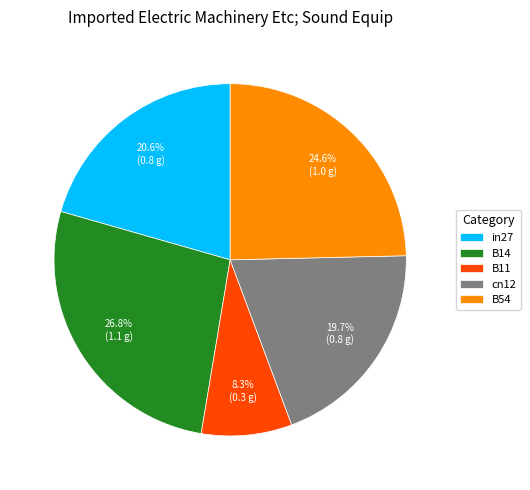

To the nearest percent, what percentage of the pie is in27?

21%